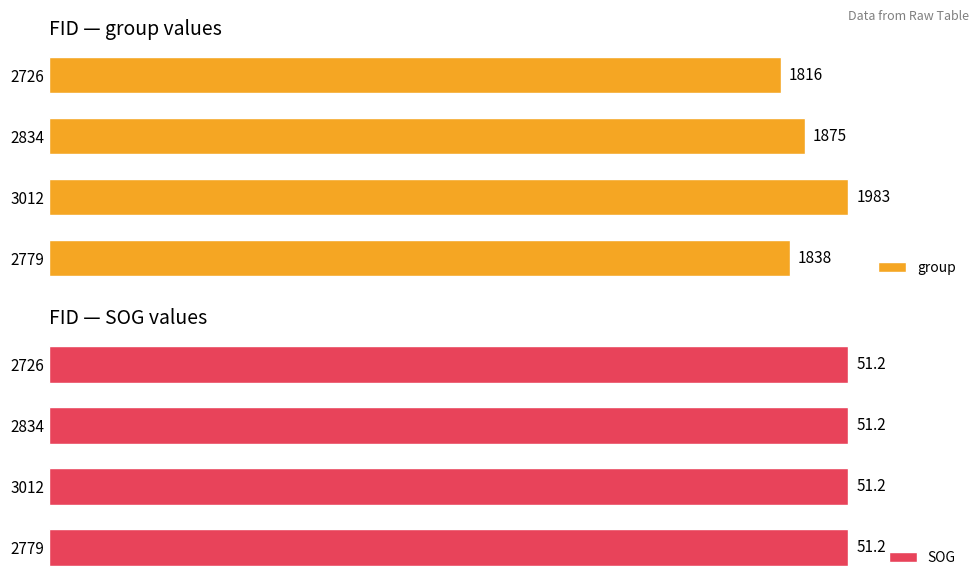

How many groups of bars are there?

4